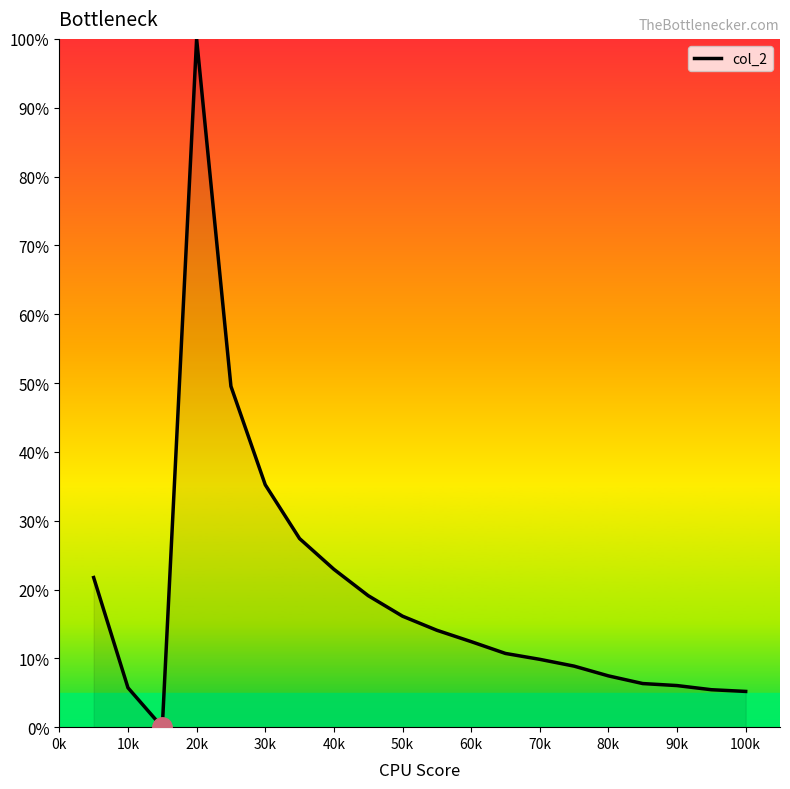

What is the difference between the maximum and minimum values?

100.0